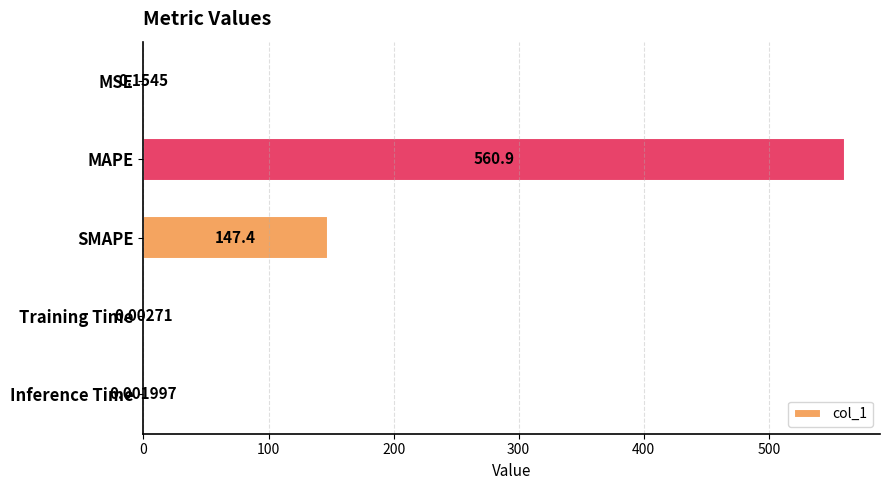

Which has a higher value, Training Time or MSE?

MSE